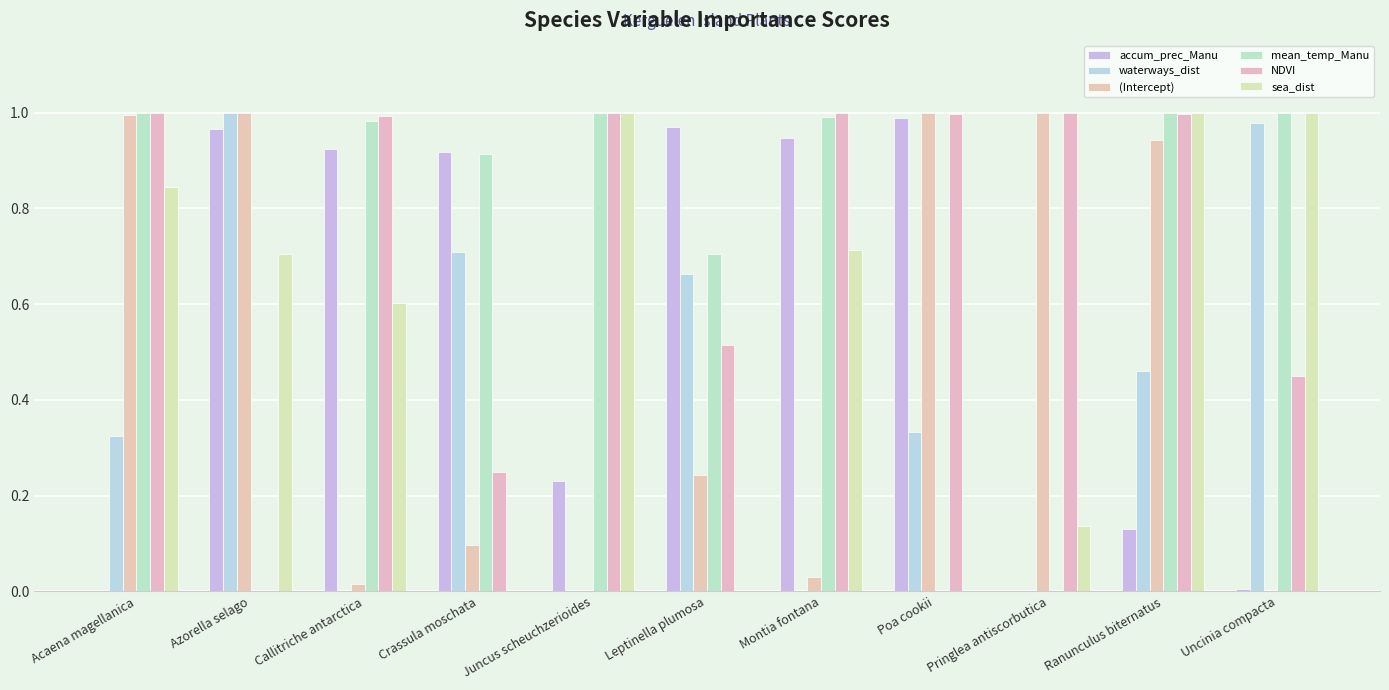

How many categories are shown in the chart?

11